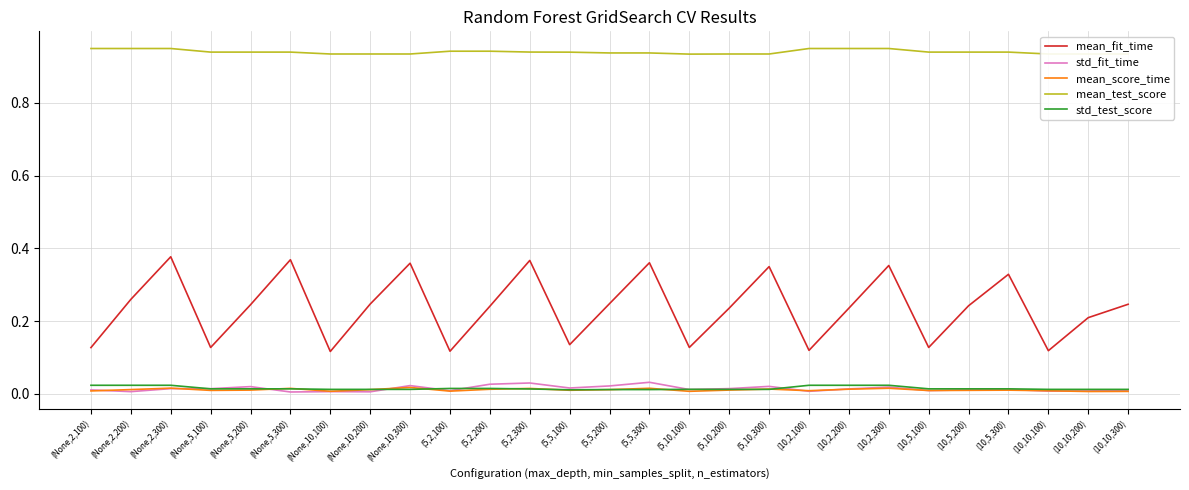

Which series has the widest spread of values?

mean_fit_time